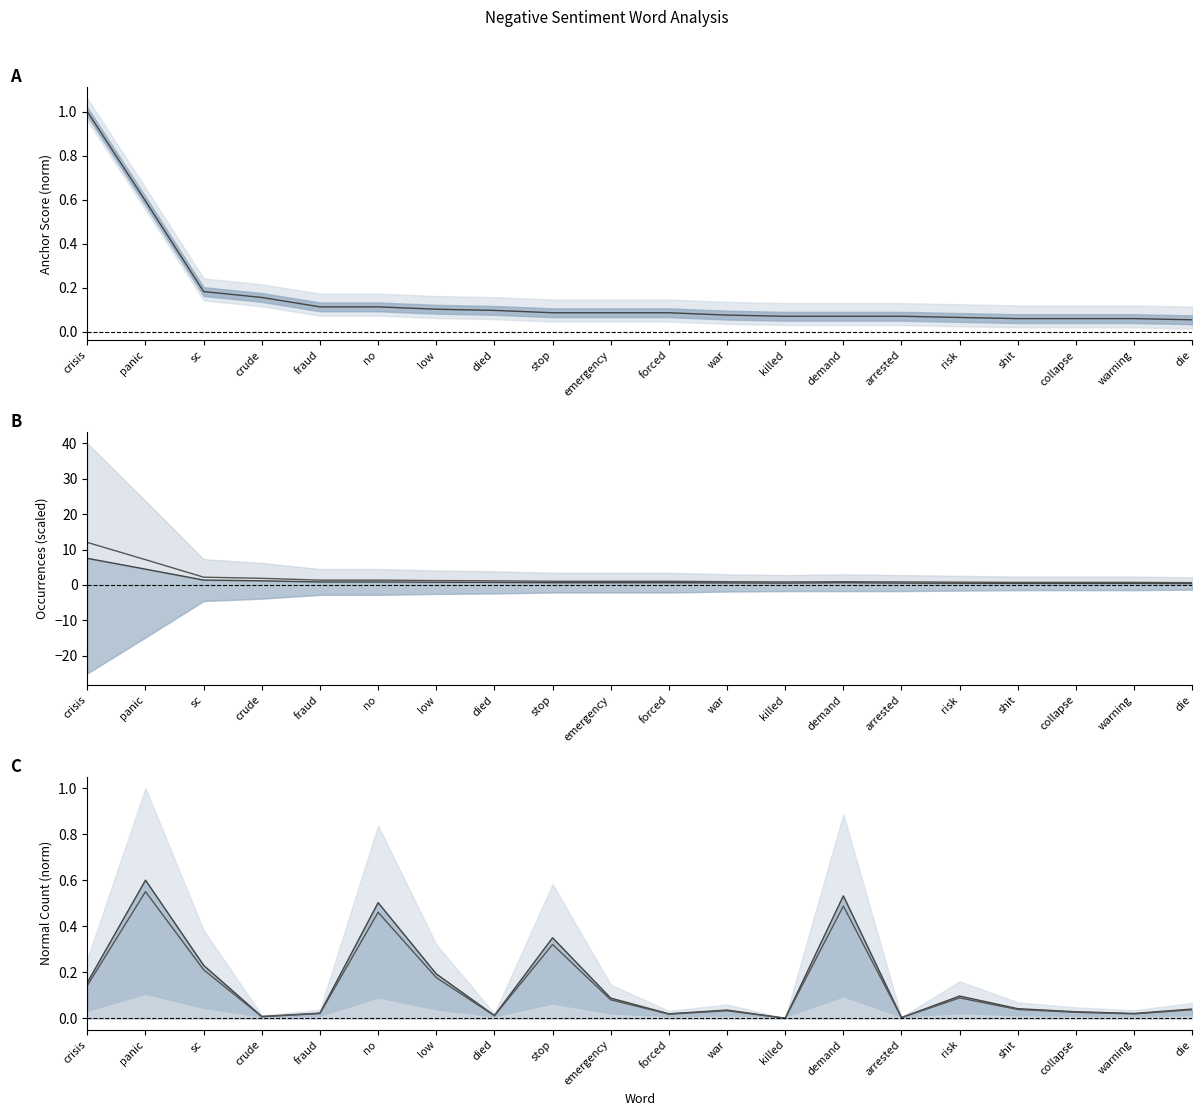

True or false: negative type occurences and negative total occurences cross at least once.

False